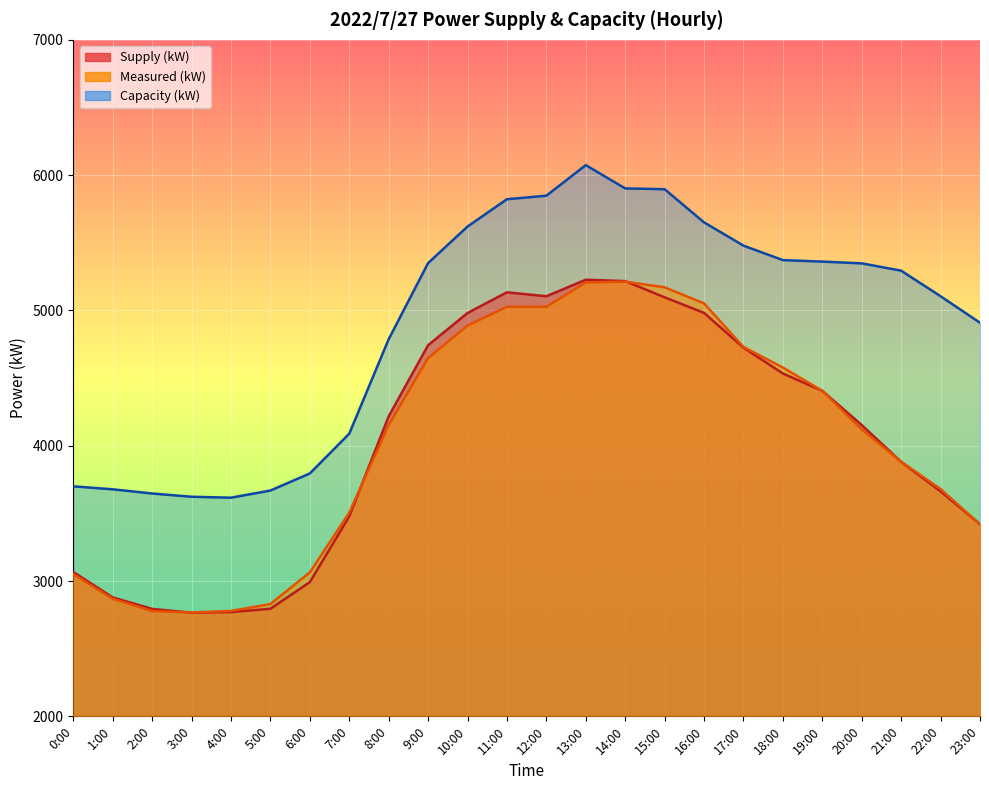

The Capacity (kW) series shows 4787 at 8:00. True or false?

True